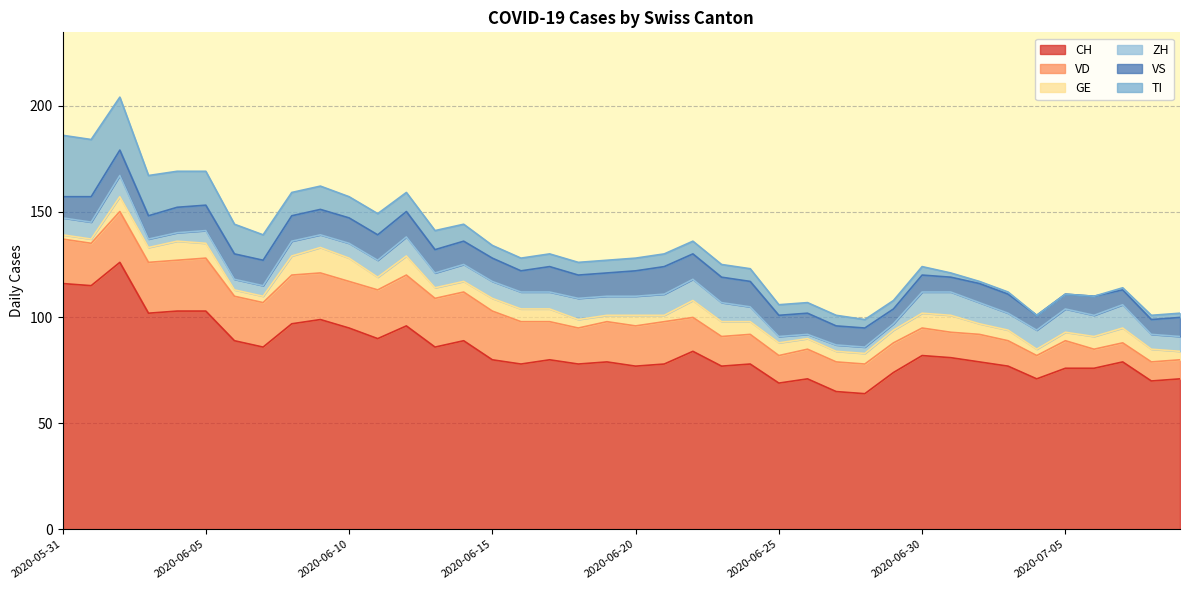

What is the label of the 24th point from the right?

2020-06-16